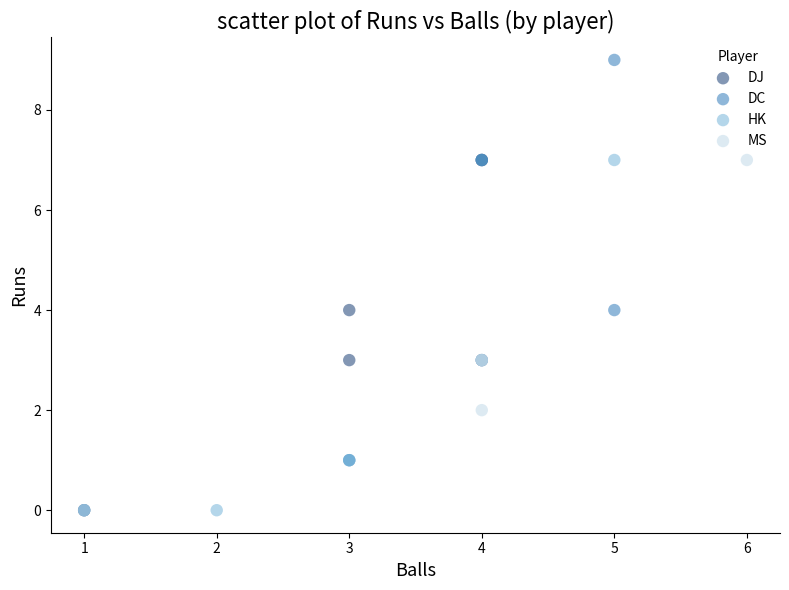

Which series reaches the maximum Y coordinate?

DC